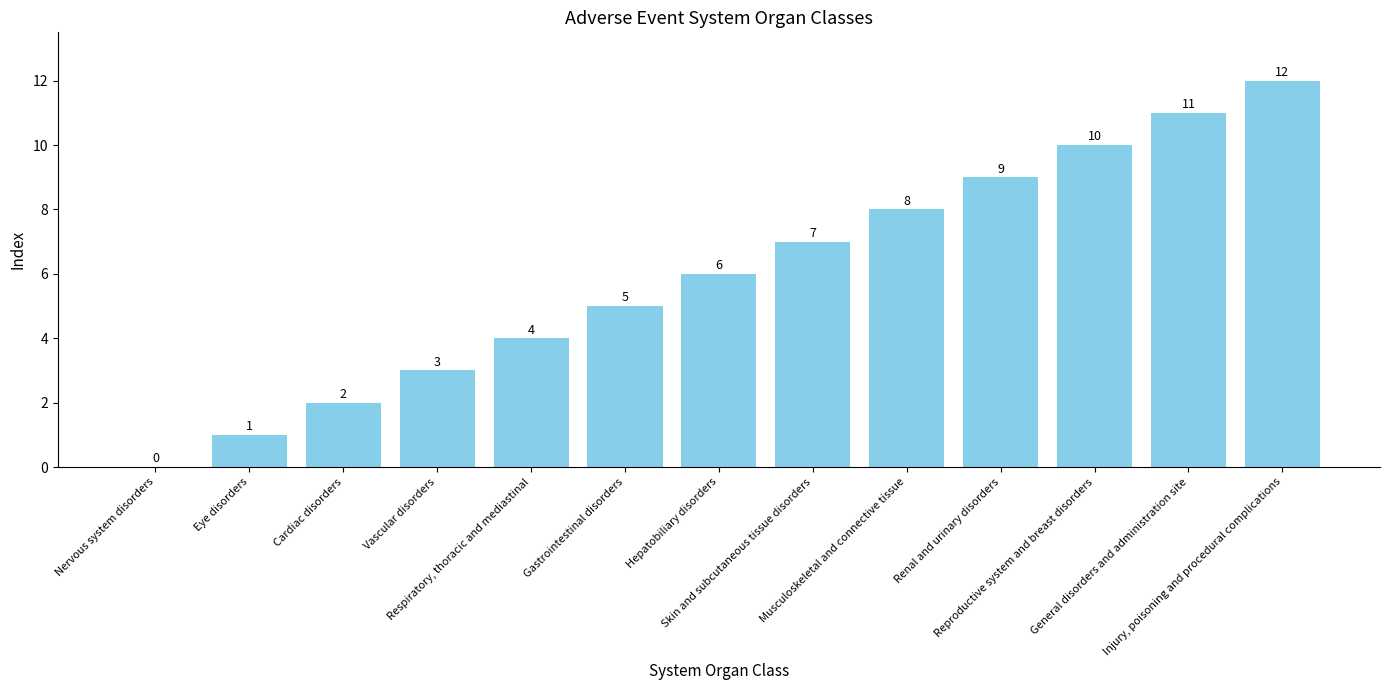

What is the approximate value at Gastrointestinal disorders, to the nearest 5?

5